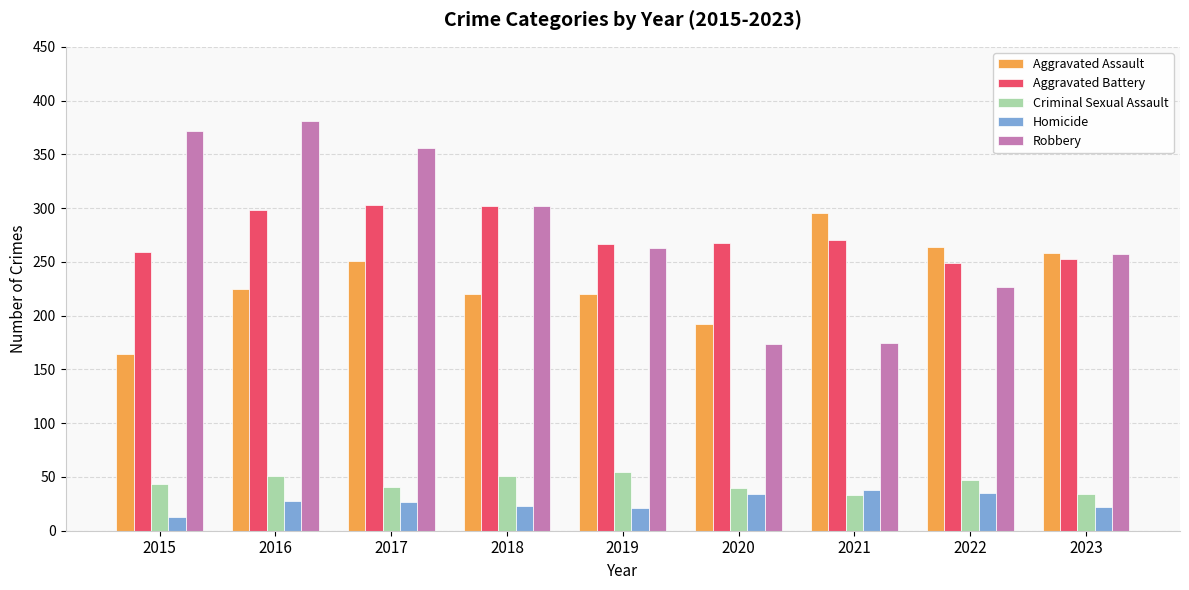

What is the maximum value shown in the chart?

381